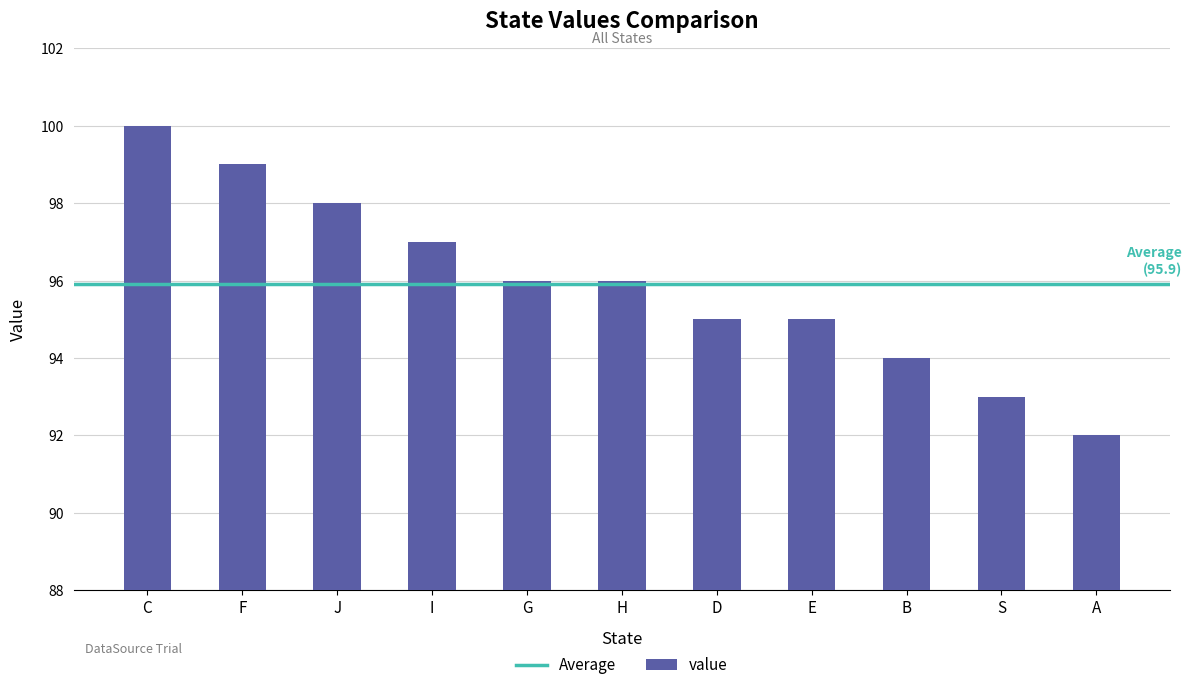

What is the label of the 11th bar from the right?

C